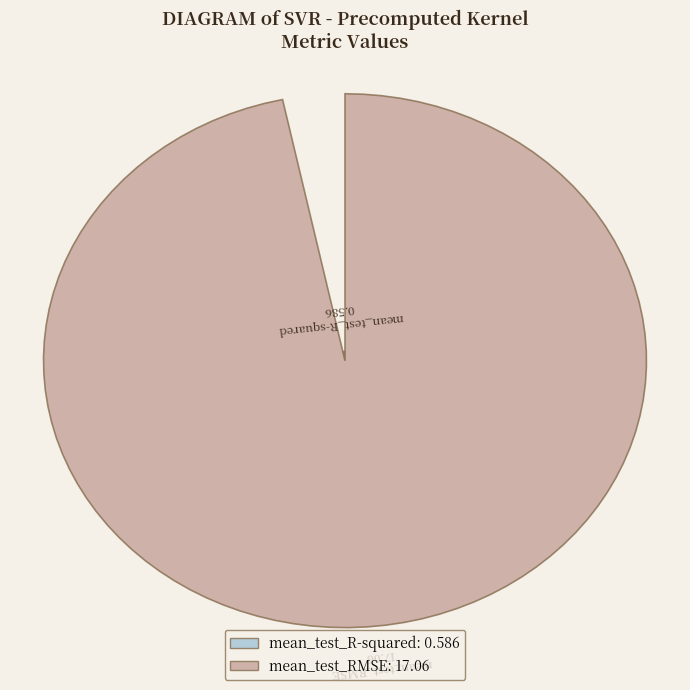

What is the change in value from mean_test_R-squared to mean_test_RMSE?

+16.5